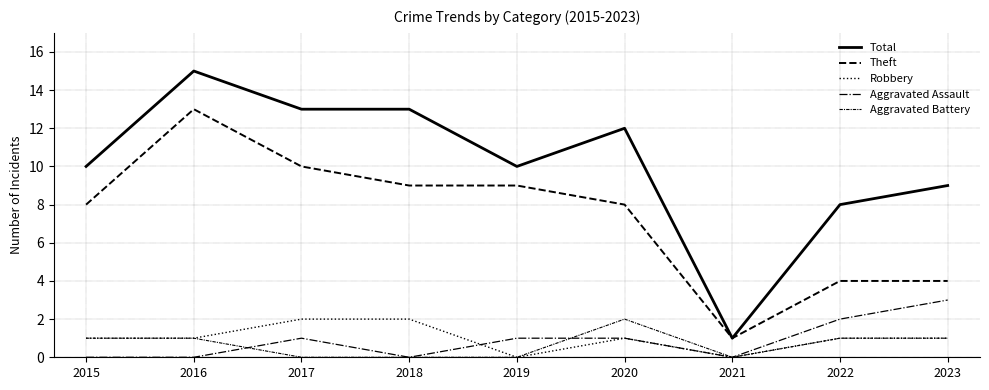

Is the value of Theft at 2020 greater than the value of Robbery at 2022?

Yes